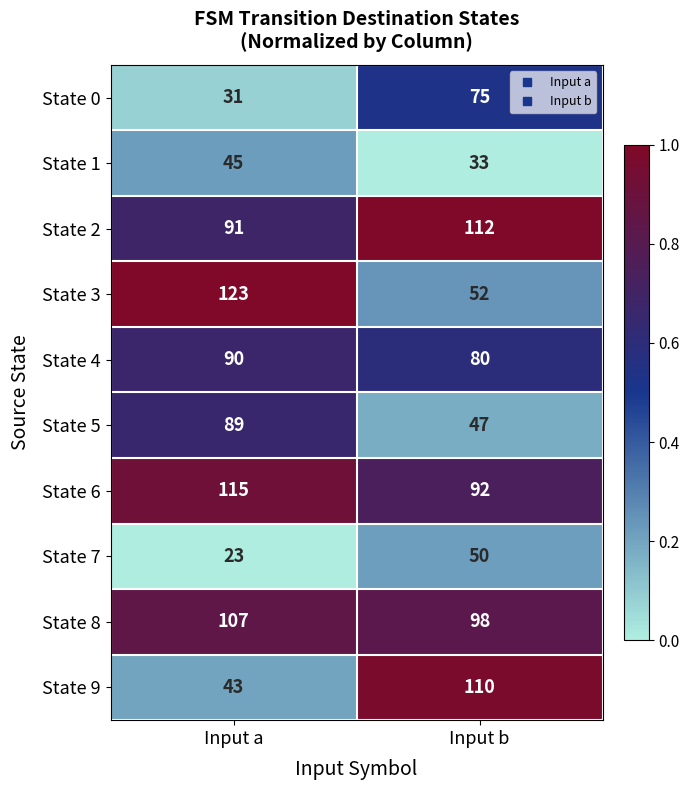

How many values in the State 3 series are below 123?

1